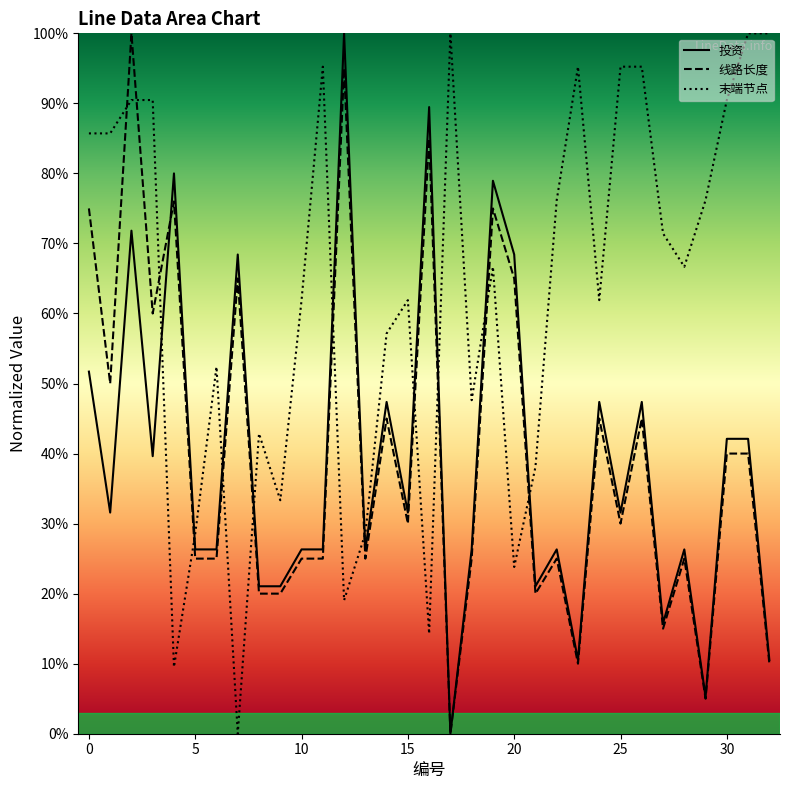

What is the approximate value of 线路长度 at 26?

45.0